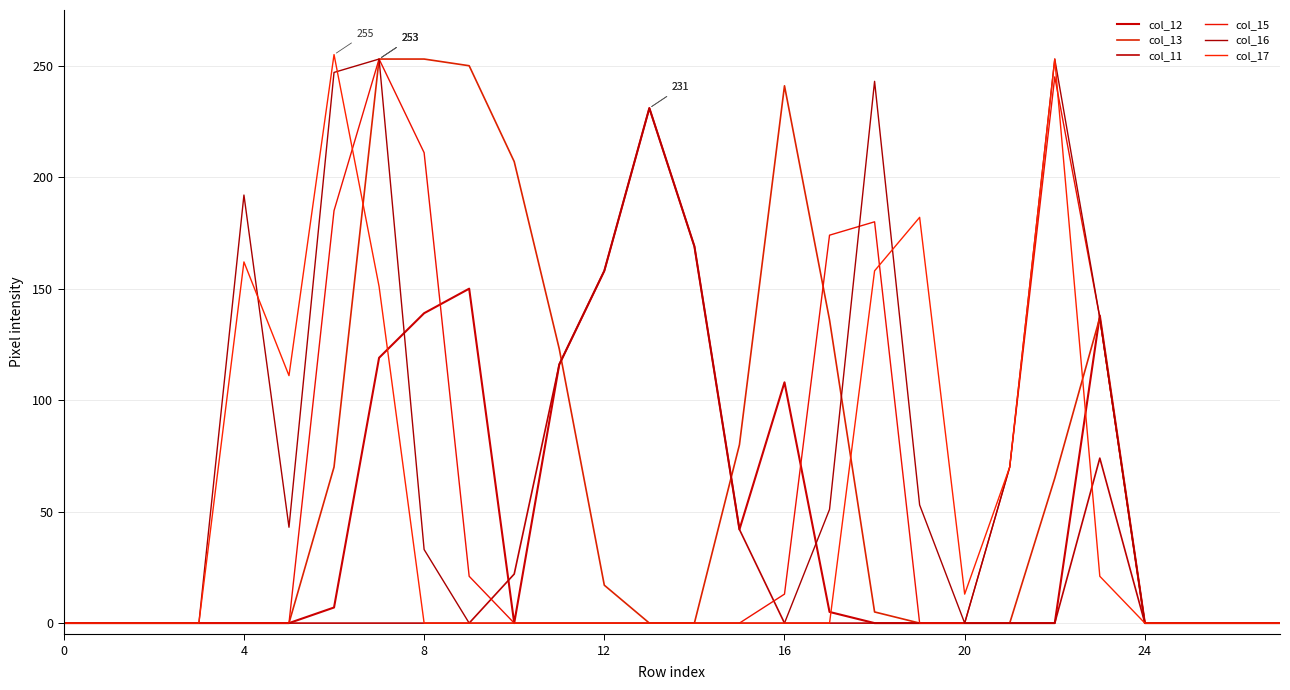

What is the average value of the col_11 series?

29